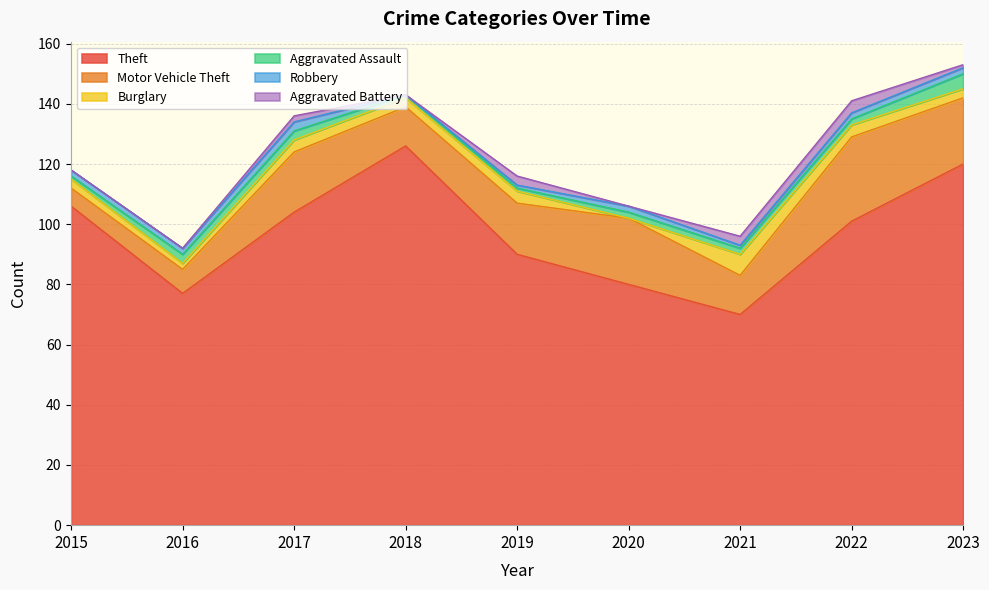

How many series are shown in this chart?

6